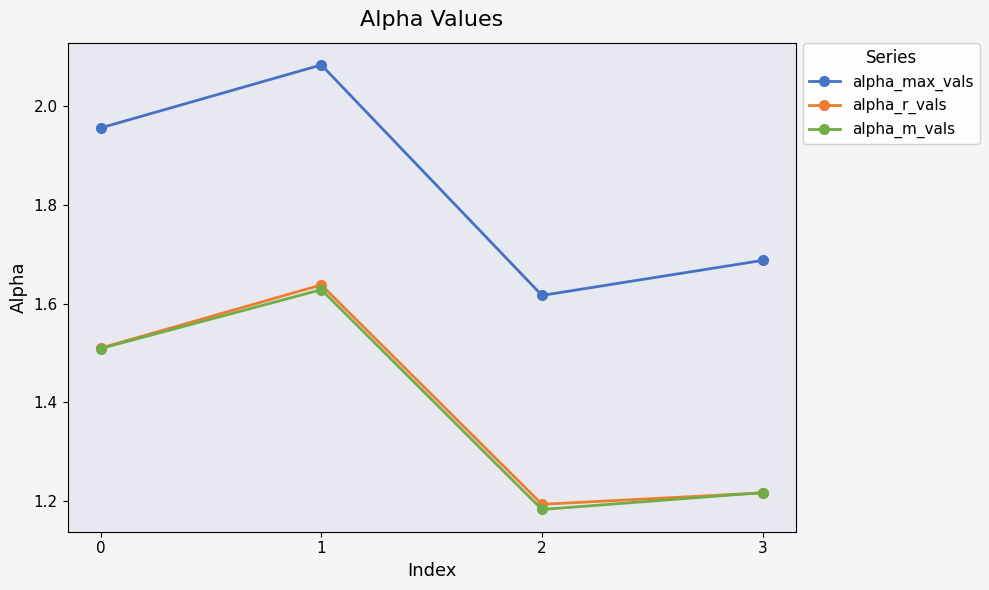

True or false: alpha_max_vals and alpha_m_vals intersect in this chart.

False